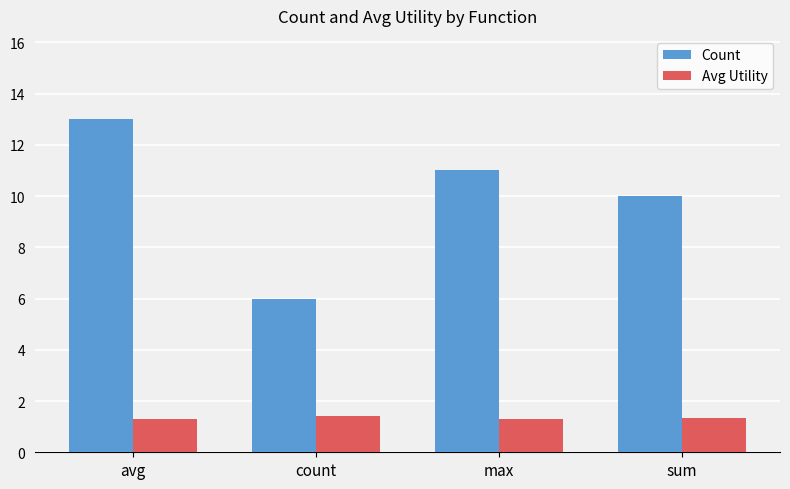

What is the label of the 4th bar from the left?

sum